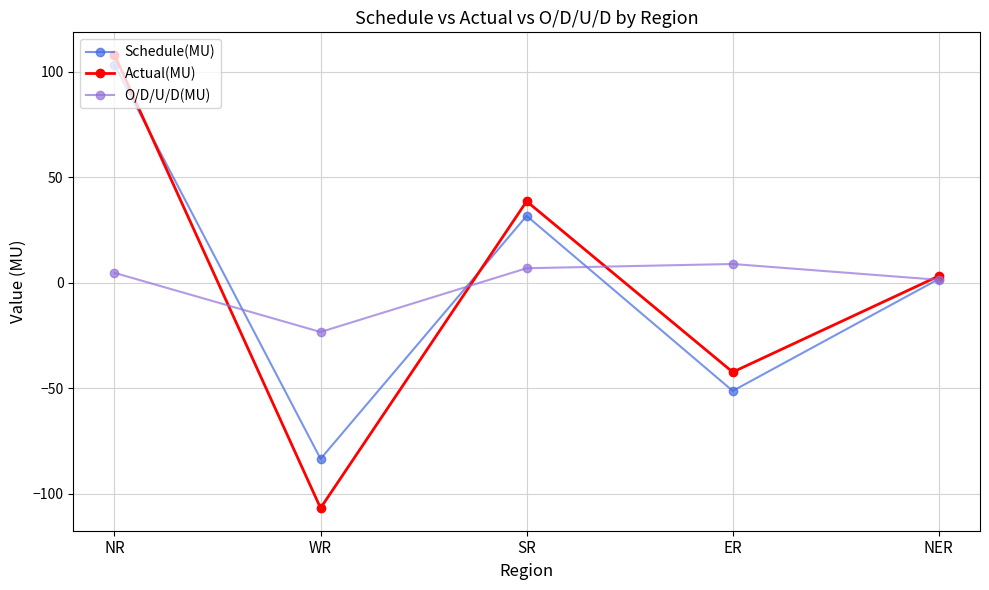

Reading left to right, list all the values displayed in this chart.

Schedule(MU): 103.2	-83.4	31.7	-51.2	1.8
Actual(MU): 107.9	-106.7	38.6	-42.3	3.2
O/D/U/D(MU): 4.7	-23.3	6.9	8.9	1.4